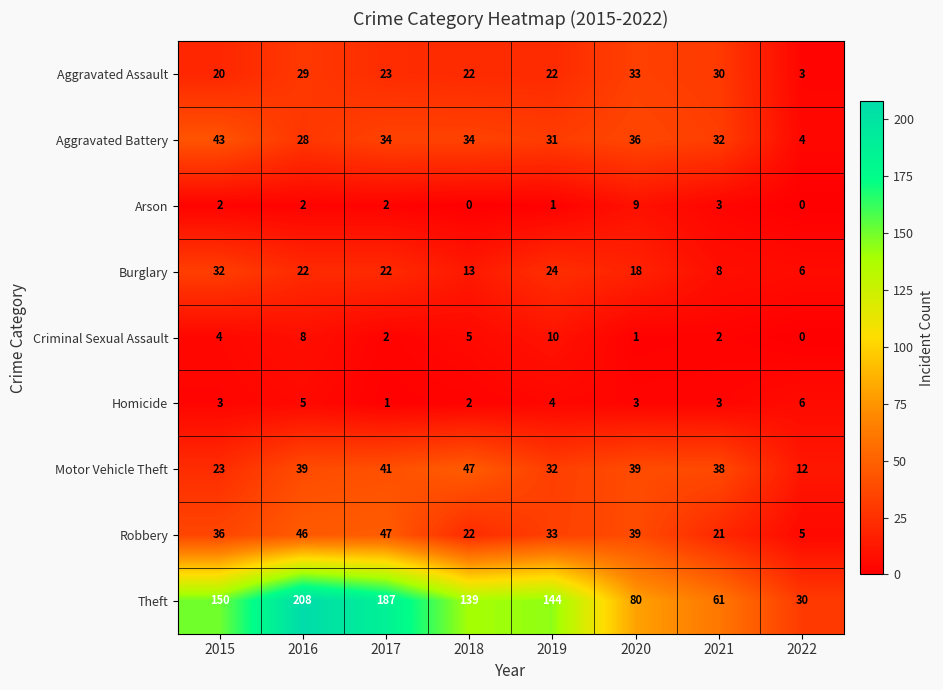

At which category is the sum across all series the highest?

2016